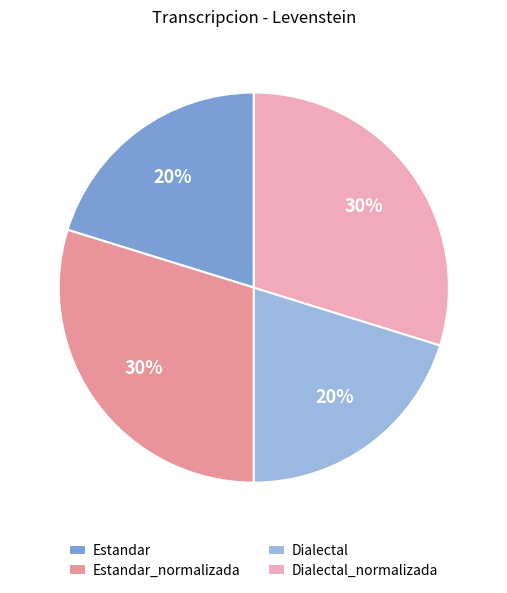

How many slices are in this pie chart?

4